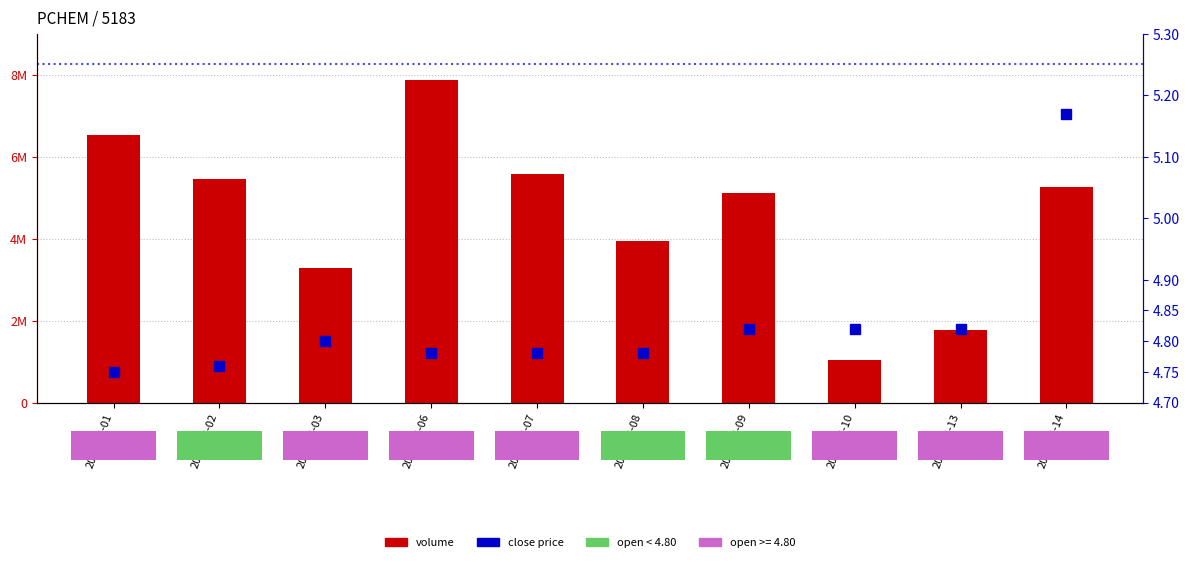

Rank the series by their maximum value, from lowest to highest.

close price, volume